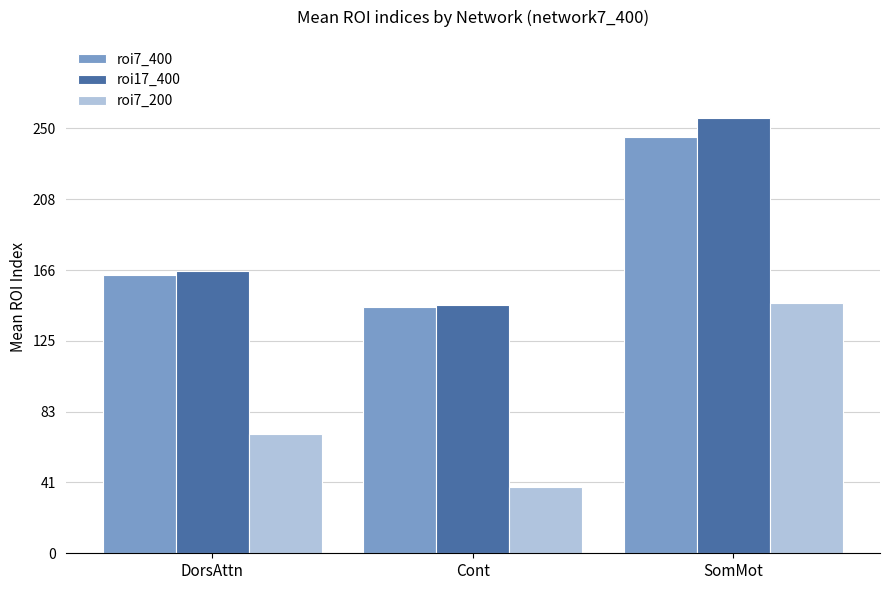

What is the label of the 2nd bar from the right?

Cont